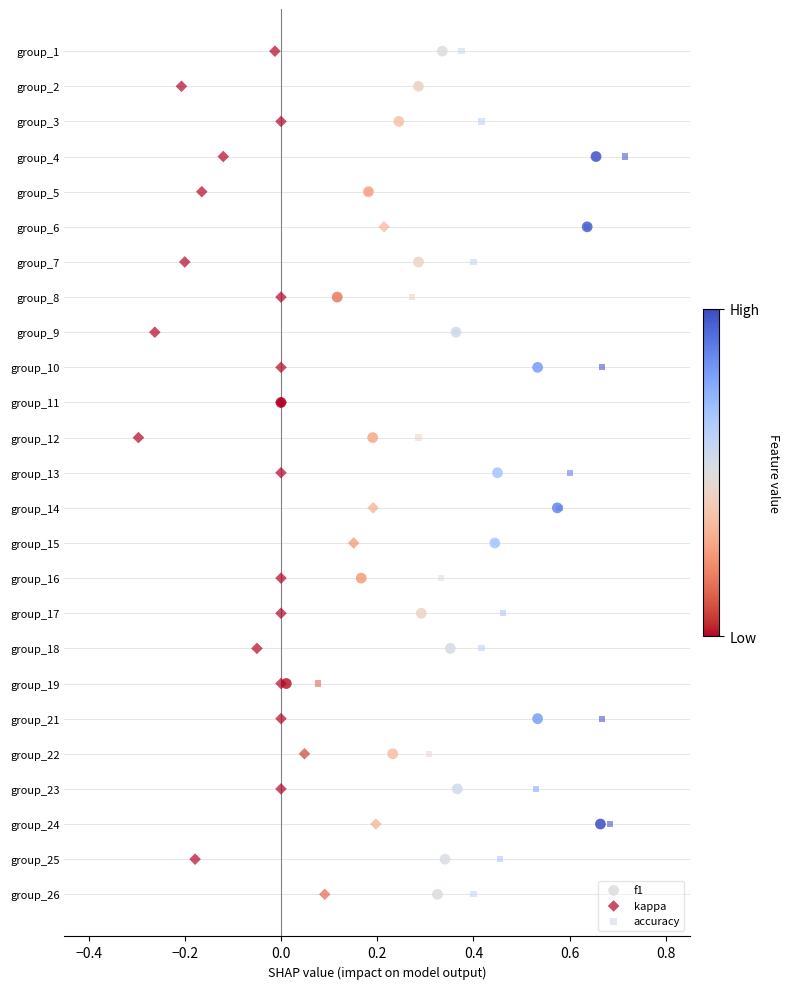

What are all the series names shown in the legend?

f1, kappa, accuracy